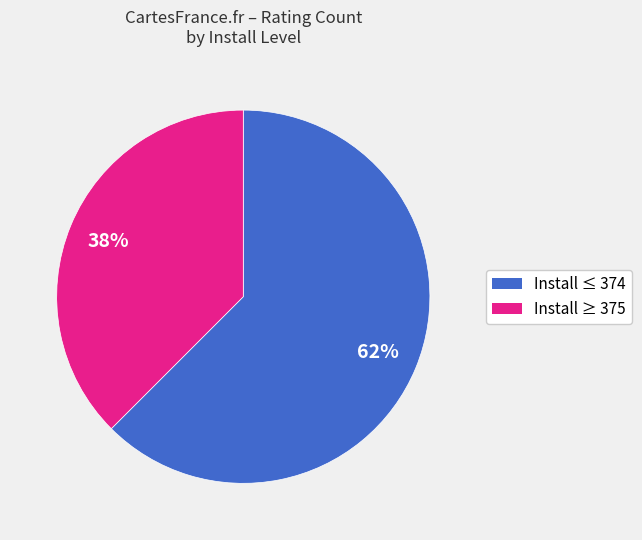

To the nearest percent, what is the average slice percentage?

50%